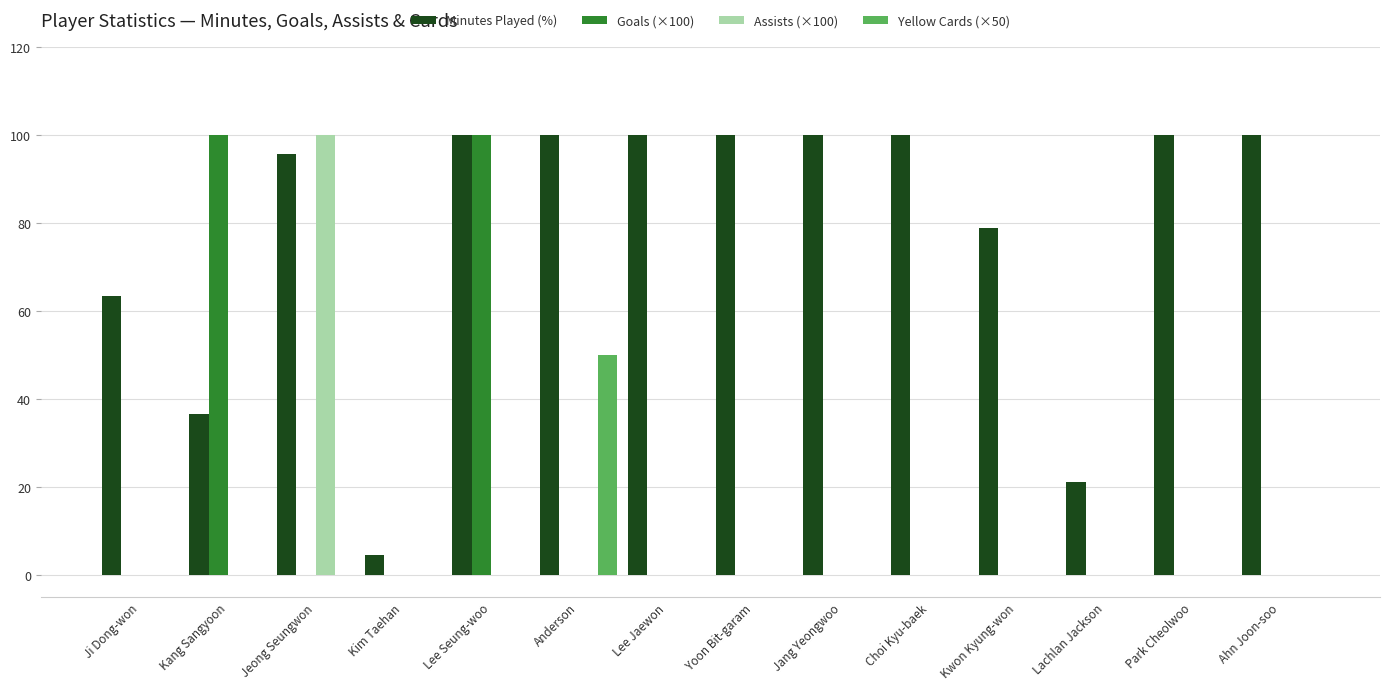

What is the sum of the Minutes Played (%) values at Jeong Seungwon and Ahn Joon-soo?

195.6